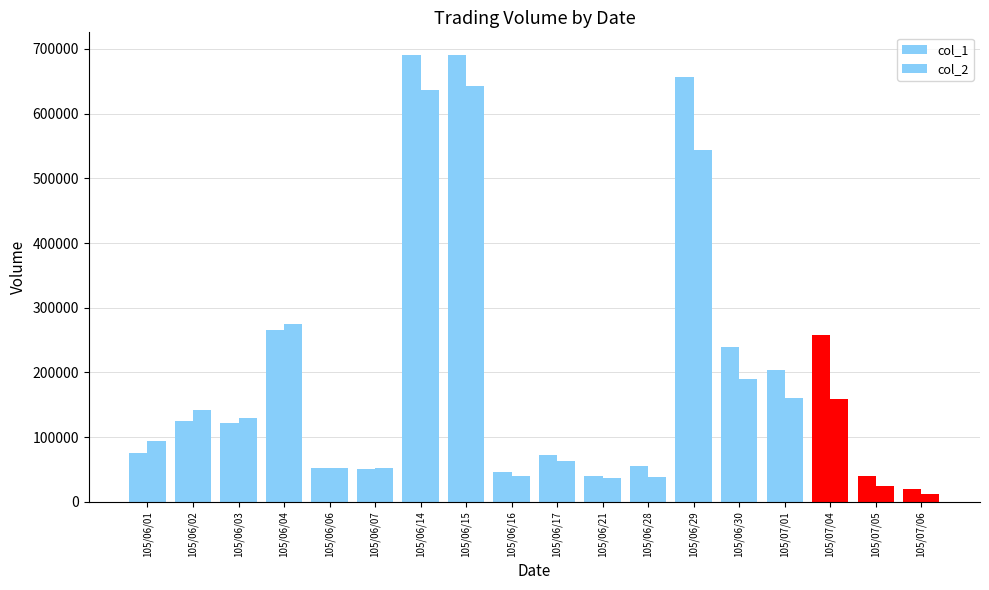

How many categories are shown in the chart?

18